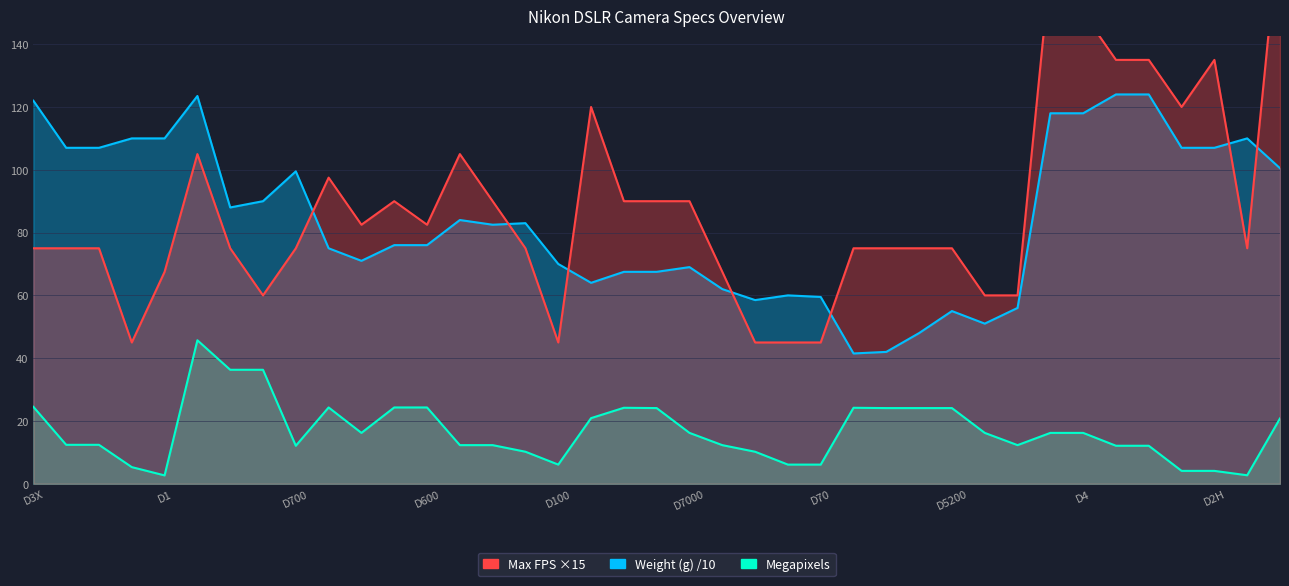

True or false: Max FPS and Megapixels intersect in this chart.

False